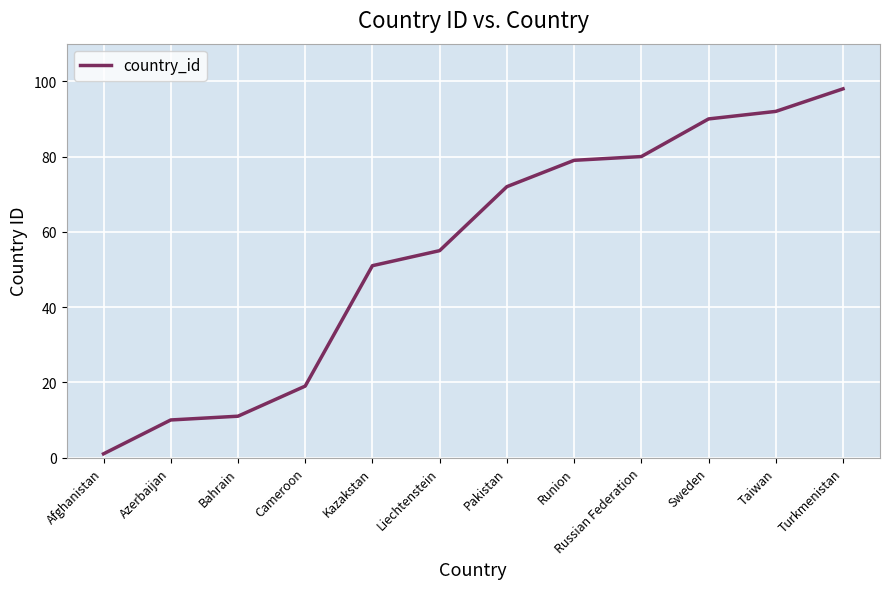

List the labels in order of value, largest first.

Turkmenistan, Taiwan, Sweden, Russian Federation, Runion, Pakistan, Liechtenstein, Kazakstan, Cameroon, Bahrain, Azerbaijan, Afghanistan